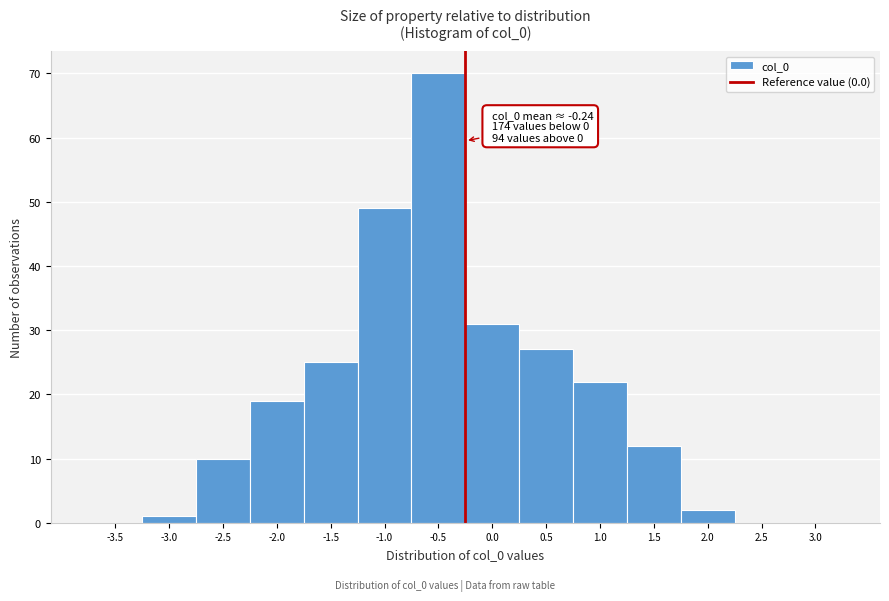

Reading left to right, transcribe all the data shown in this chart.

-3.5=0	-3.0=1	-2.5=10	-2.0=19	-1.5=25	-1.0=49	-0.5=70	0.0=31	0.5=27	1.0=22	1.5=12	2.0=2	2.5=0	3.0=0